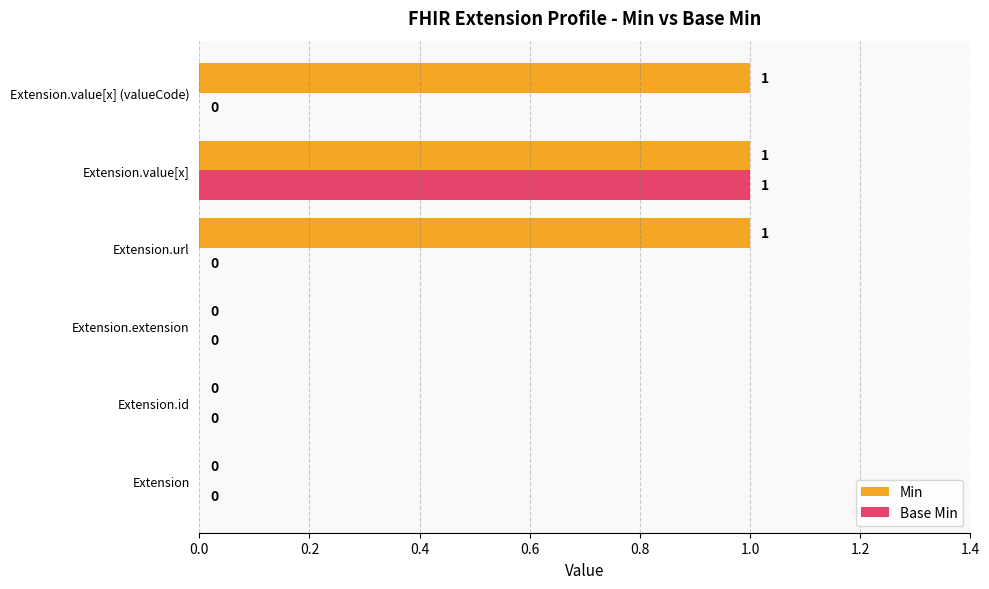

Between Extension.id and Extension.url, which series saw the biggest shift?

Min